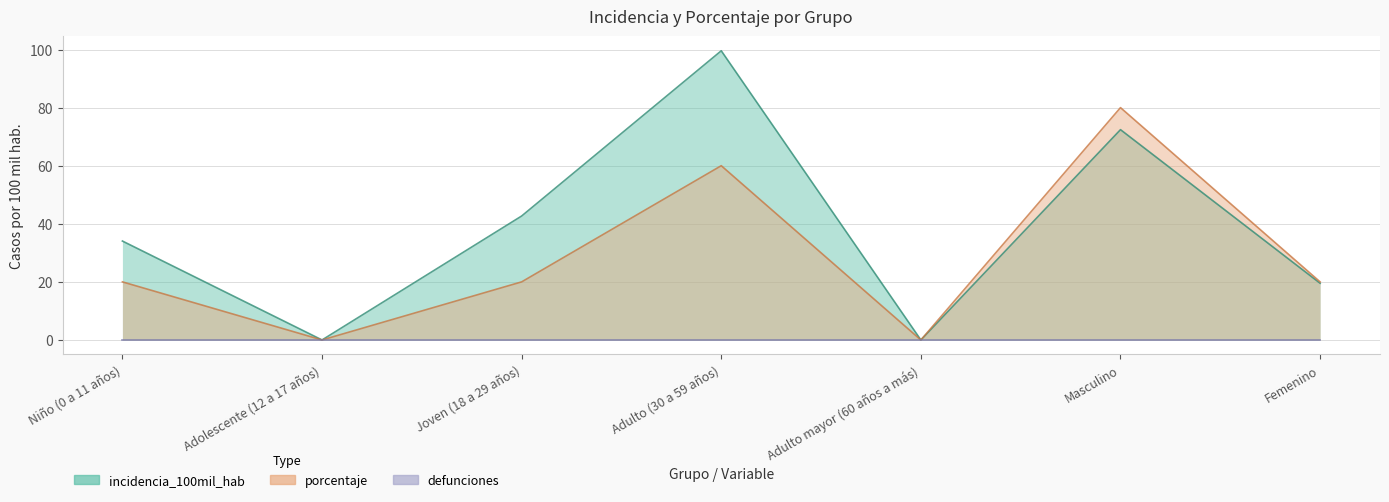

Where does the porcentaje series first go above 20?

Adulto (30 a 59 años)